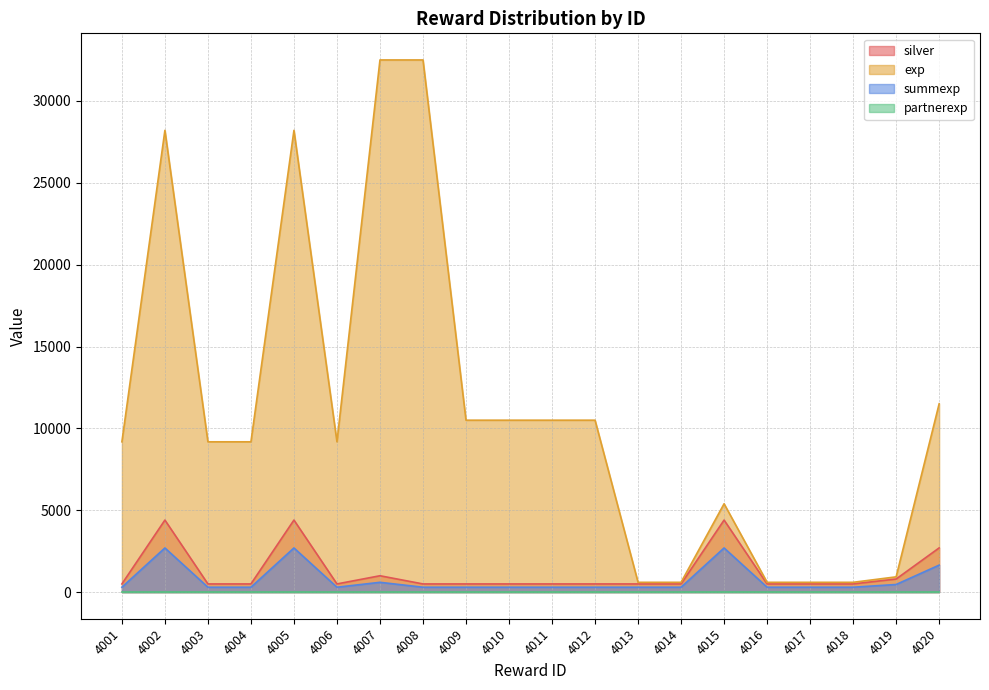

True or false: exp and summexp cross at least once.

False